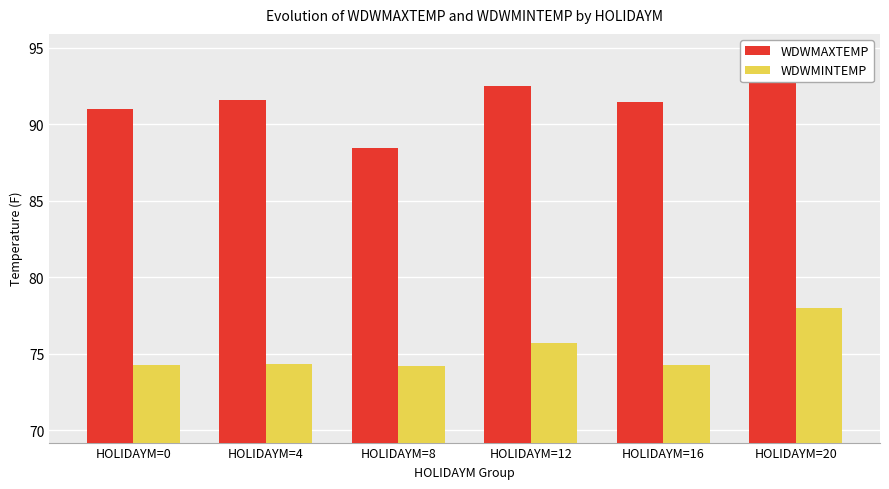

The WDWMAXTEMP series shows 92.9 at HOLIDAYM=20. True or false?

True